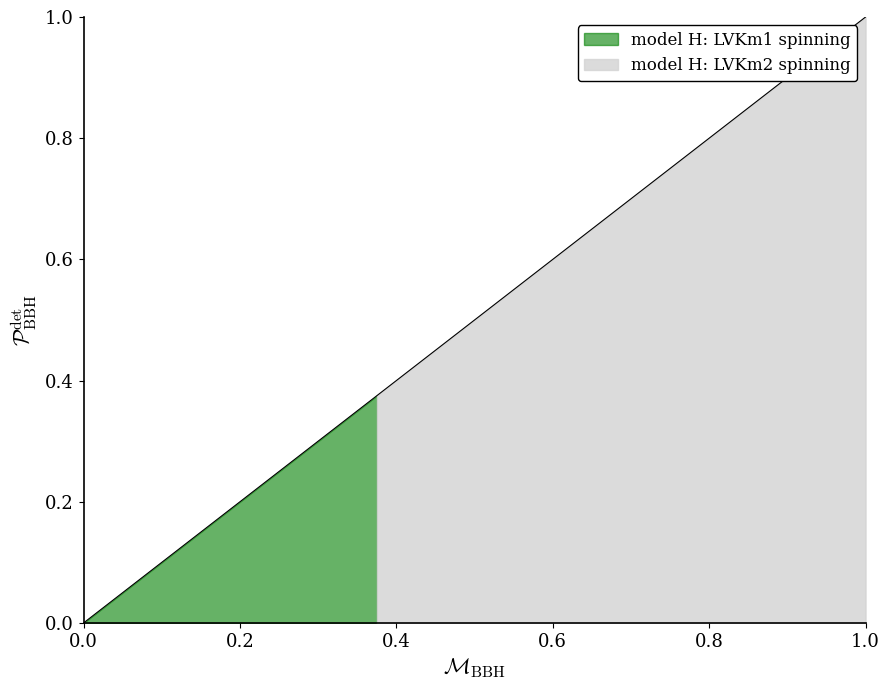

What is the change in value from 4 to 16?

+0.1